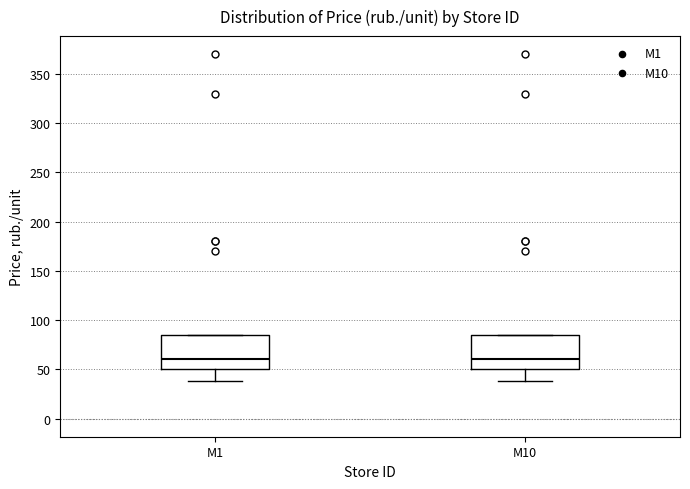

Where does the lower whisker of the box for M10 end on the y-axis? The values are not printed on the chart, so give them approximately, as read against the axis.

40